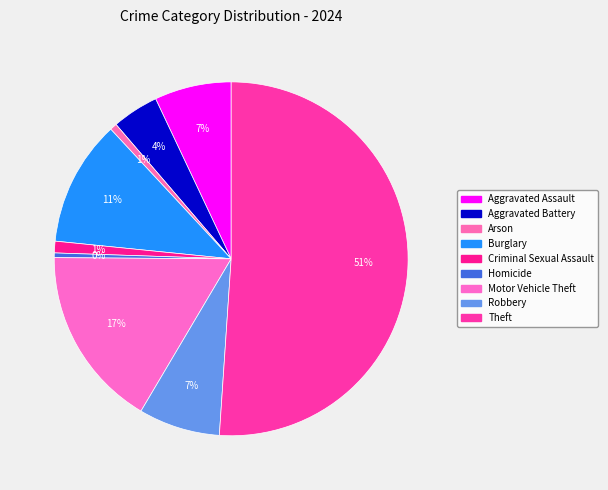

Count the number of slices in the pie.

9